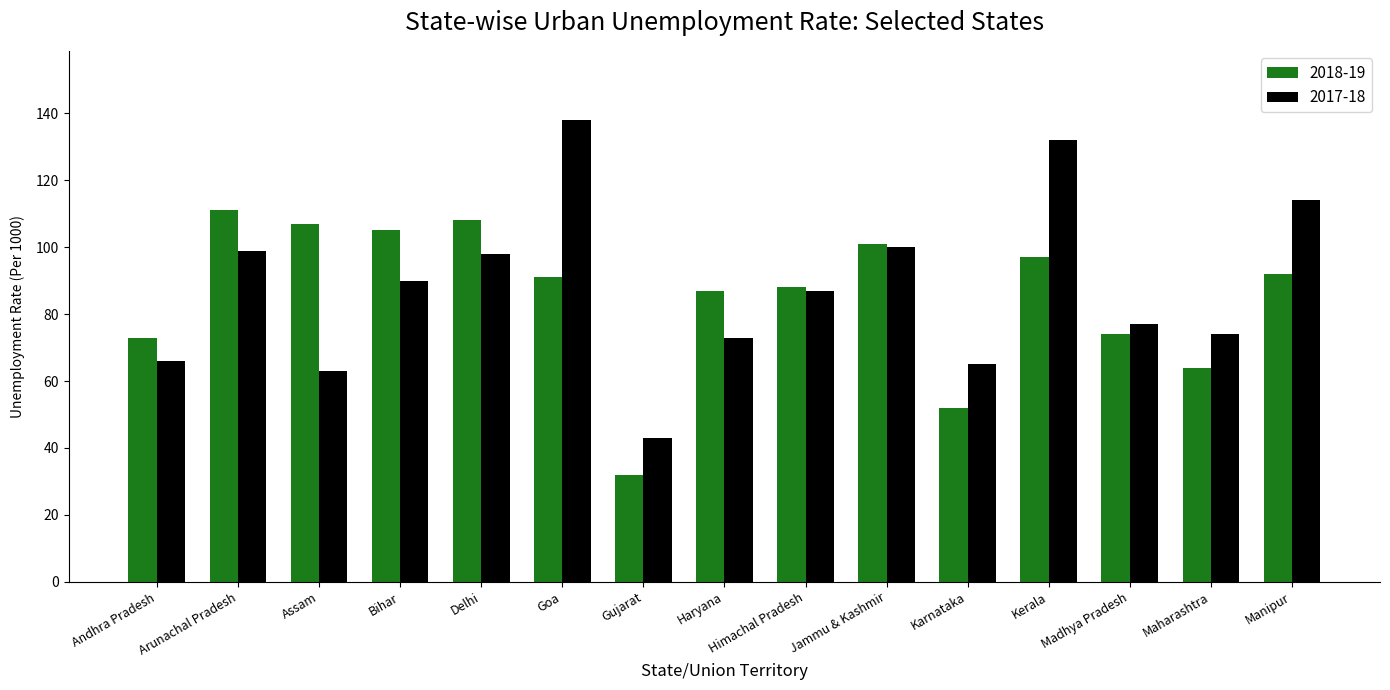

What is the lowest value of the 2017-18 series?

43